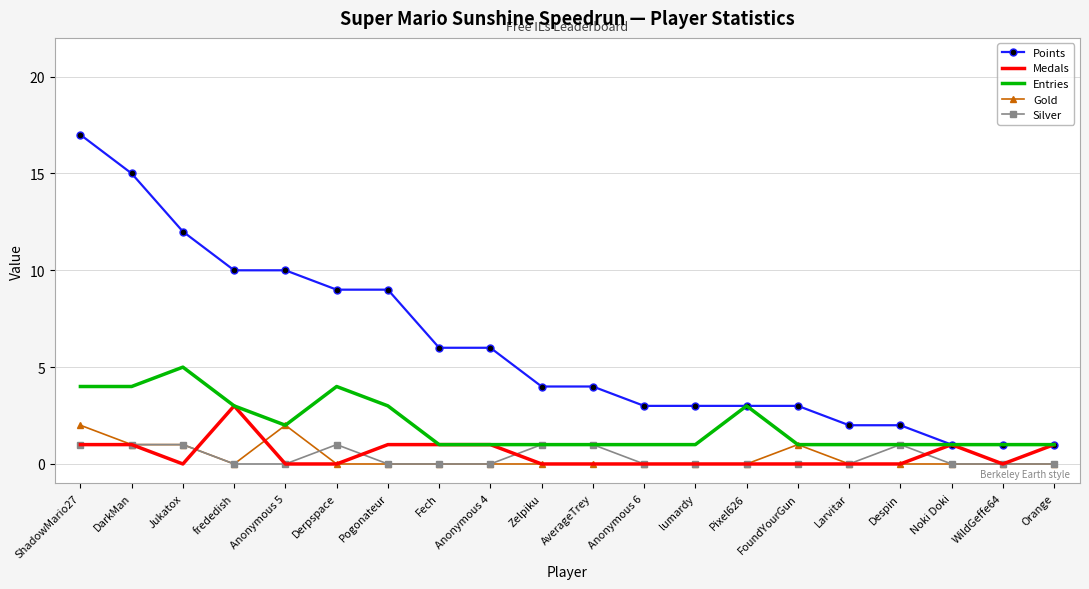

The Entries series shows 2 at Noki Doki. True or false?

False